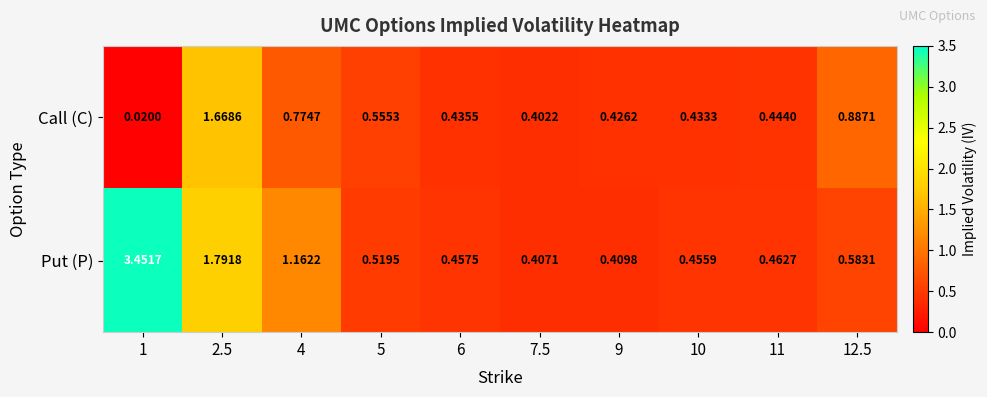

Which series has the largest range (max minus min)?

Put (P)